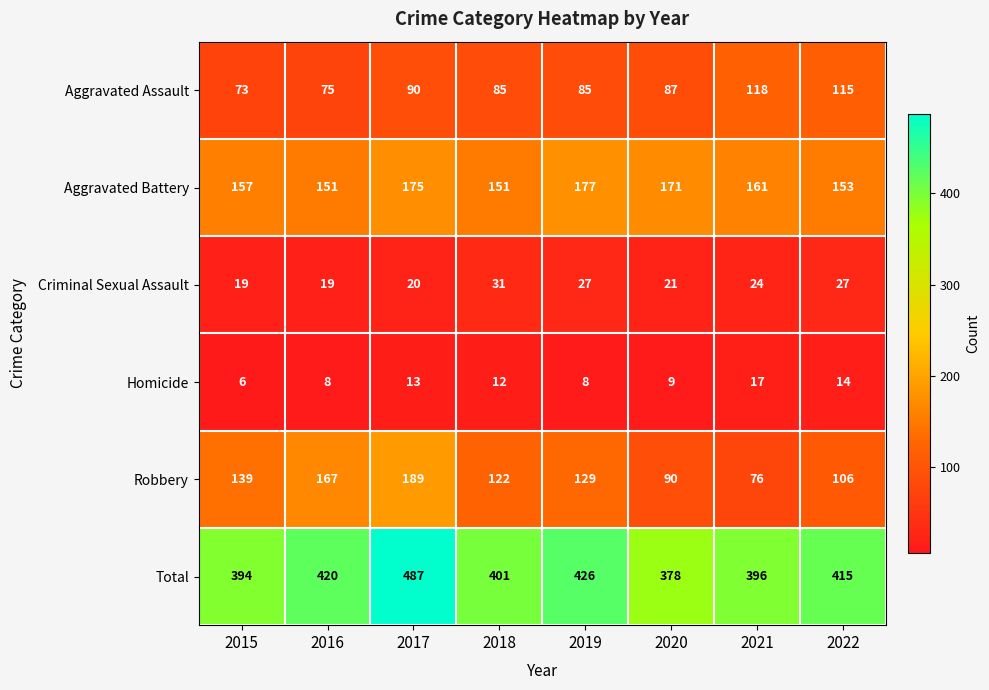

What is the difference between the highest and lowest values at 2019?

418